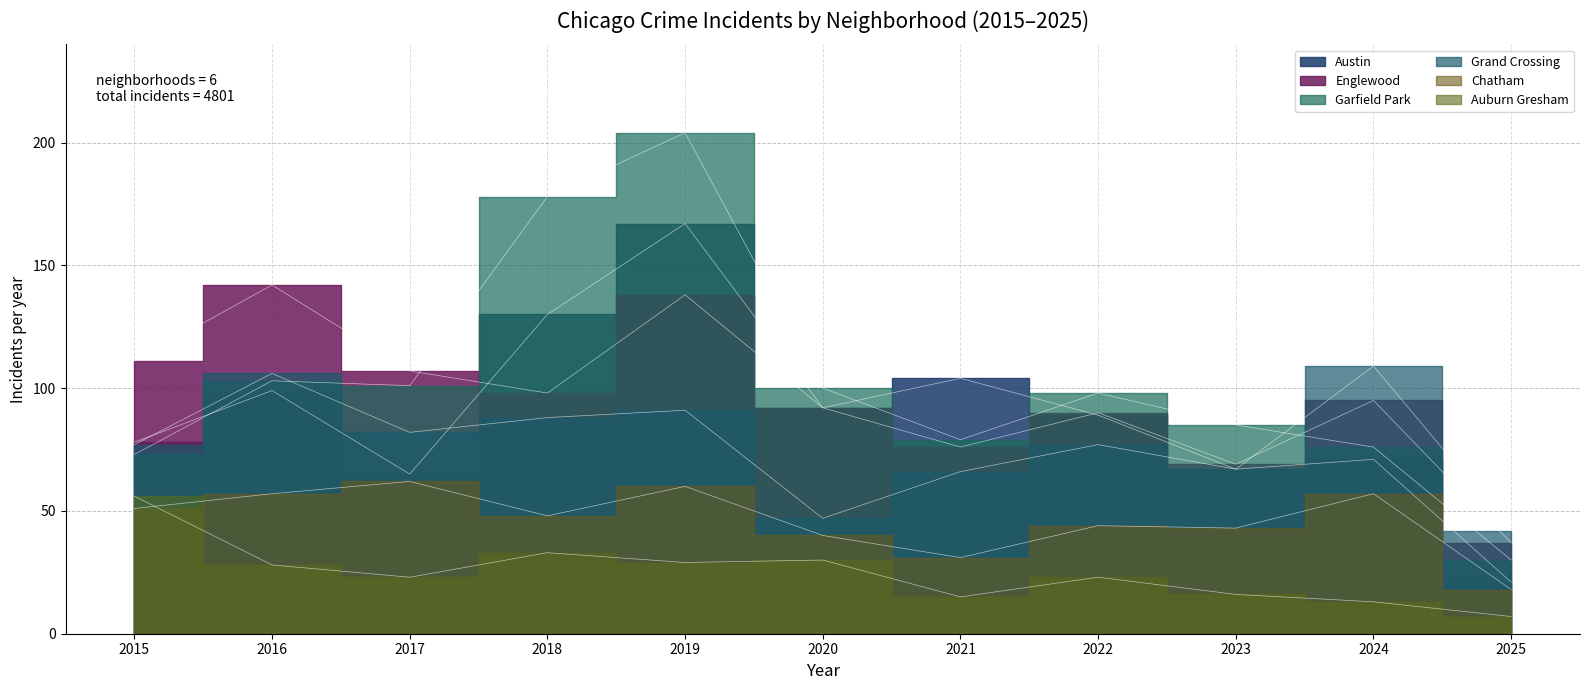

At which category is the sum across all series the highest?

2019